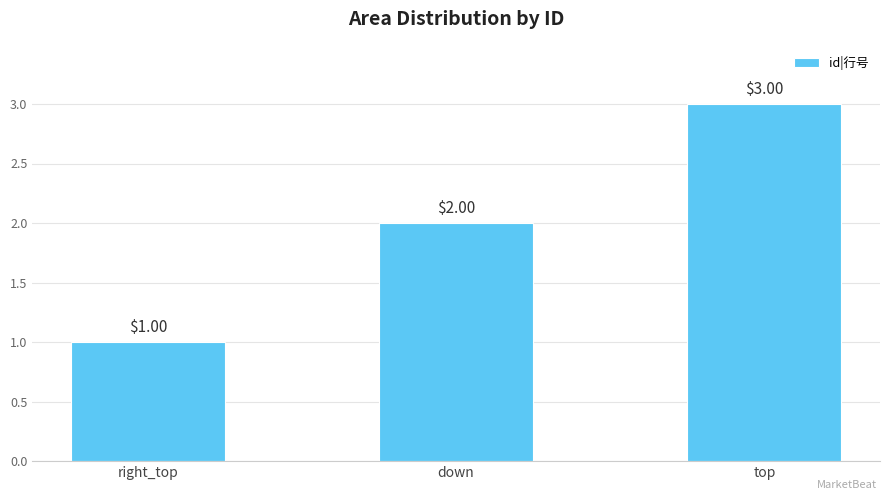

Which category has the highest value across all series?

top